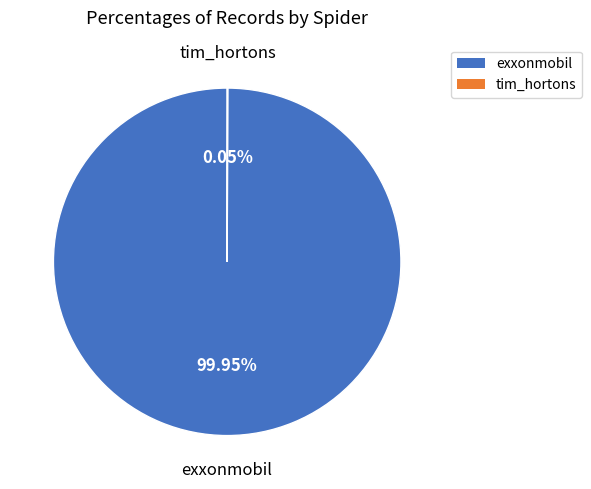

What is the largest slice in the pie chart?

exxonmobil